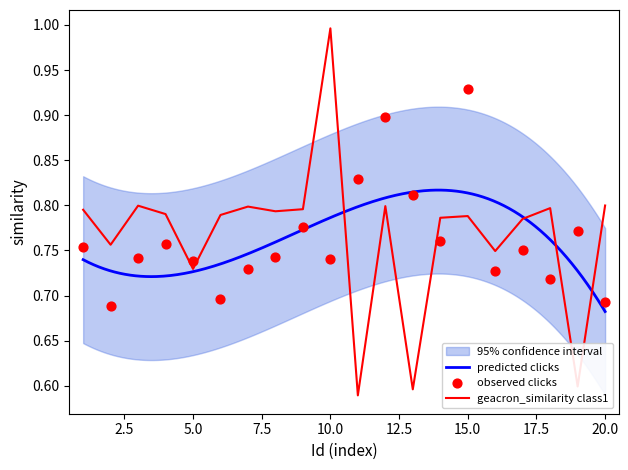

Is the value of concept at 12 greater than the value of geacron at 3?

Yes